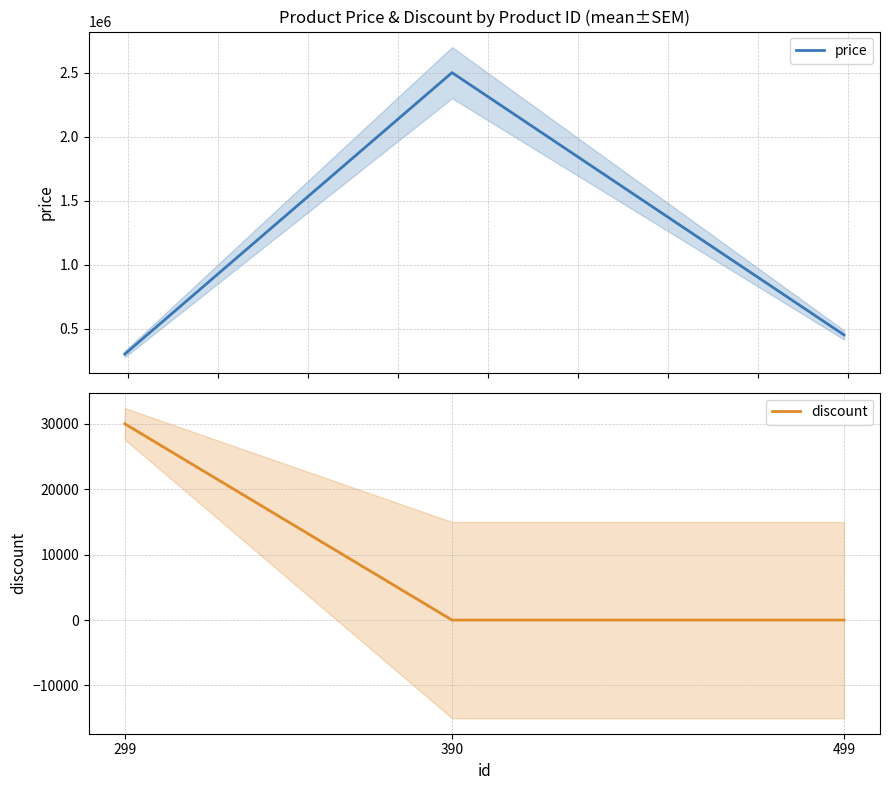

What is the difference between the price values at 299 and 499?

150000